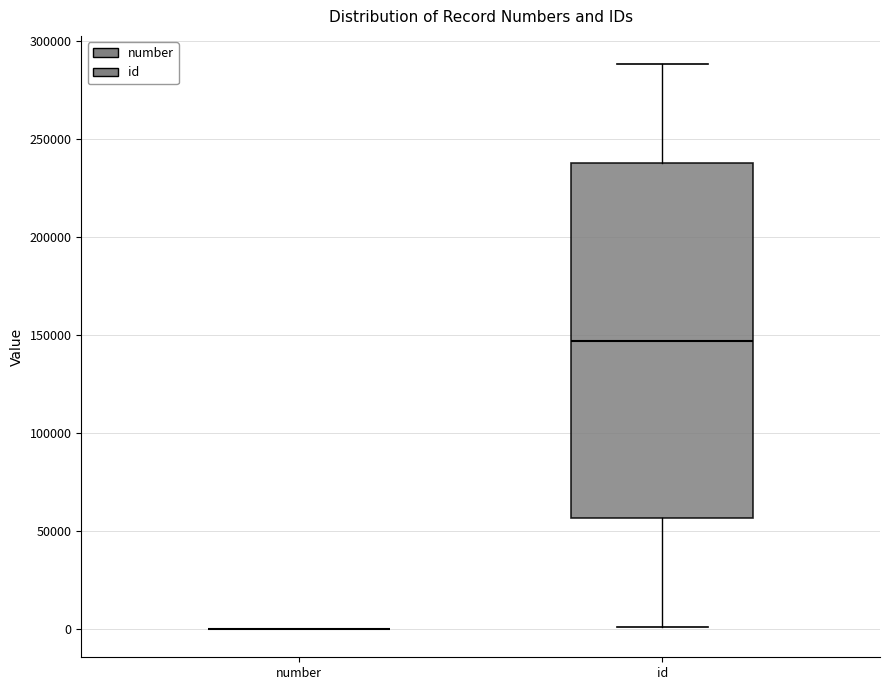

Reading left to right, read every box against the y-axis: the position of its median line, the range the box covers, and the ends of its whiskers. The values are not printed on the chart, so give them approximately, as read against the axis.

number: box collapsed to a line at 0, whiskers 0 to 0
id: median 145000, box 55000 to 240000, whiskers 0 to 290000